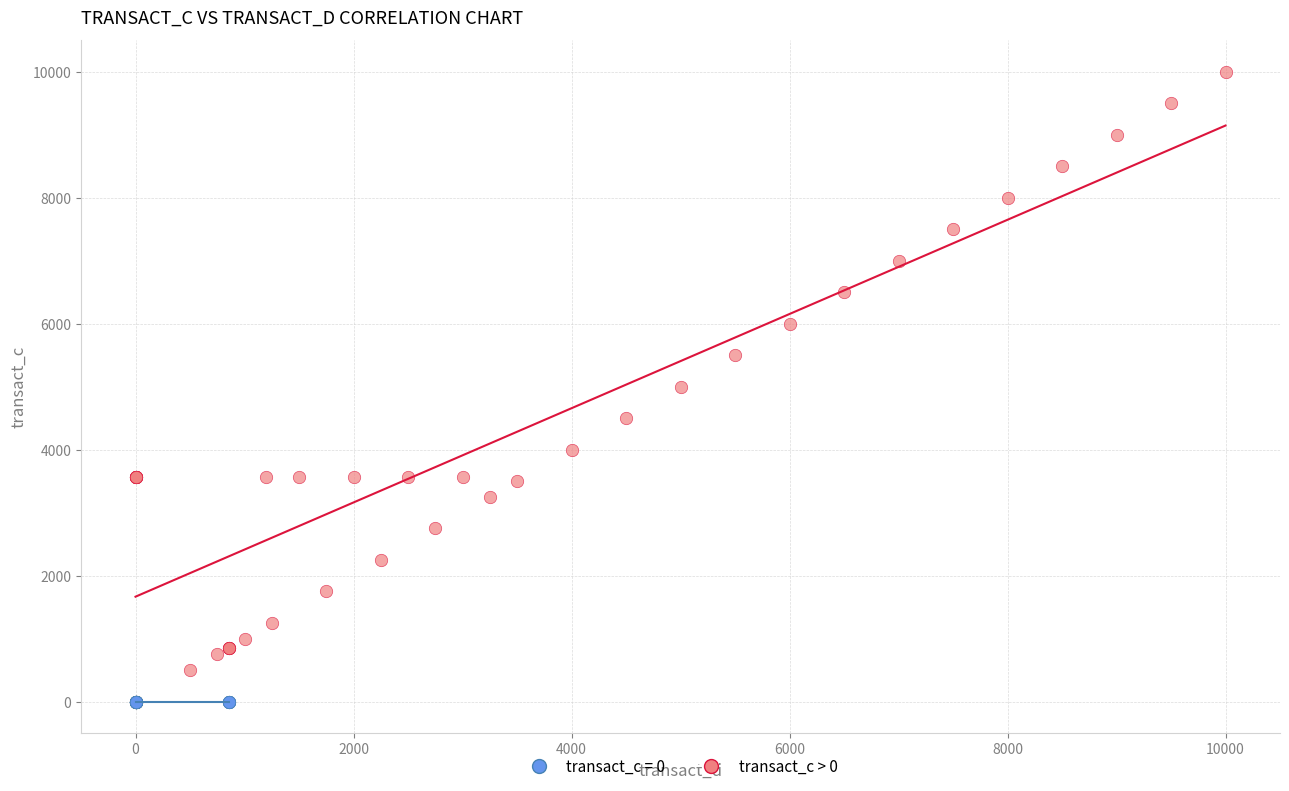

Which series reaches the minimum Y coordinate?

transact_c = 0